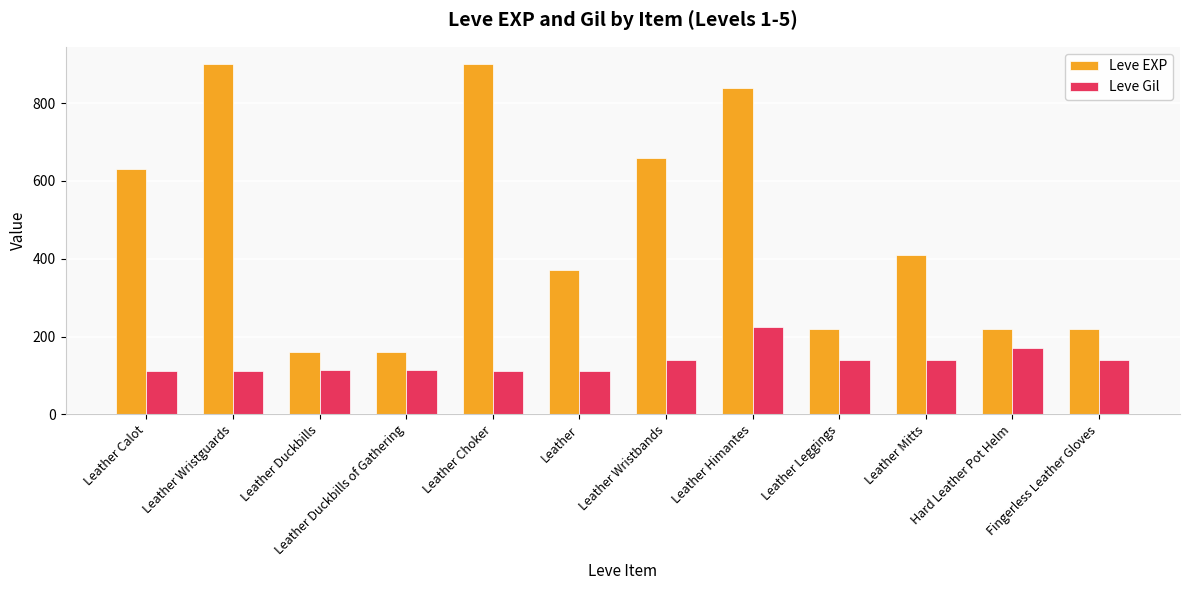

True or false: Leve Gil has a value of 227 at Leather Mitts.

False